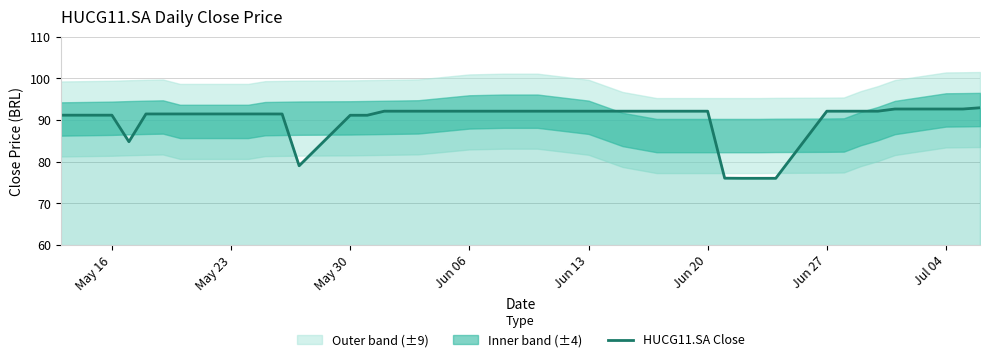

True or false: there are more than 1 points higher than both neighbors.

False